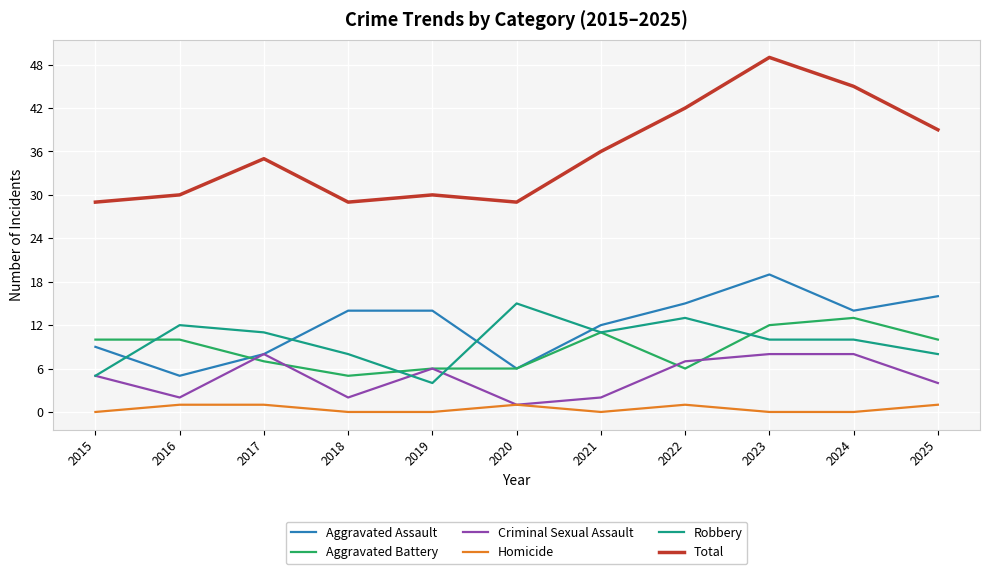

What is the difference between the maximum and minimum values in the Robbery series?

11